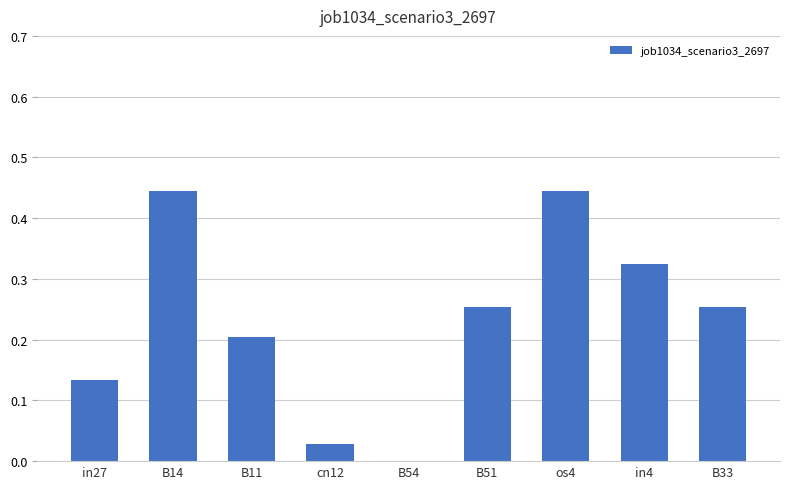

True or false: the data shows 0.7 at os4.

False